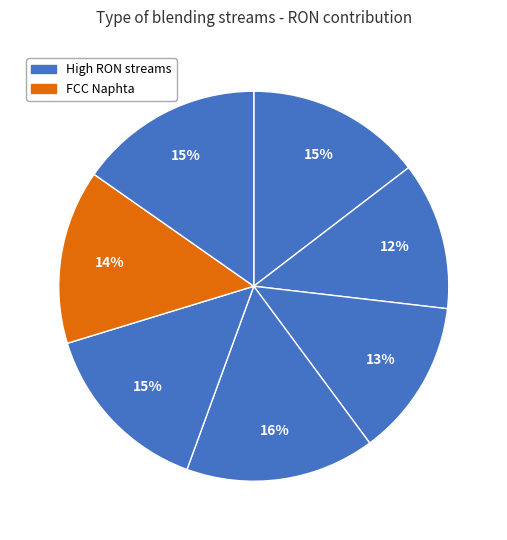

Count the number of slices in the pie.

7